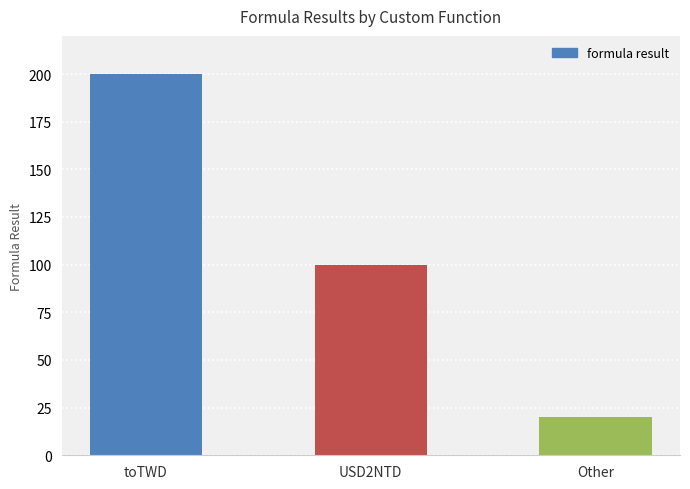

What is the label of the 1st bar from the right?

Other